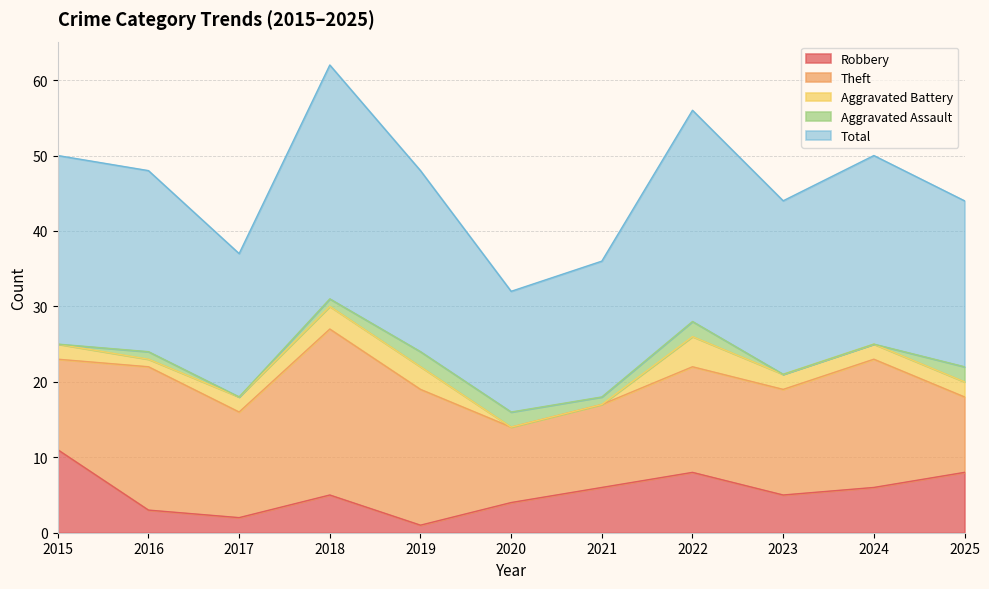

Where does the Theft series first go above 14?

2016